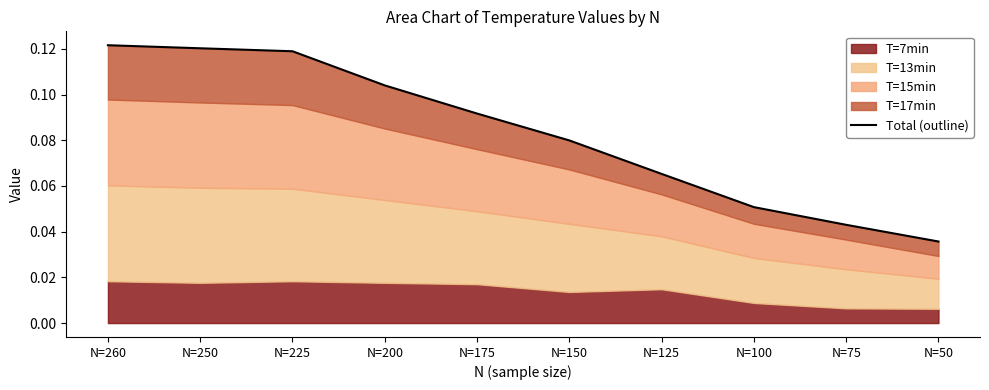

How many lines are shown in the chart?

1